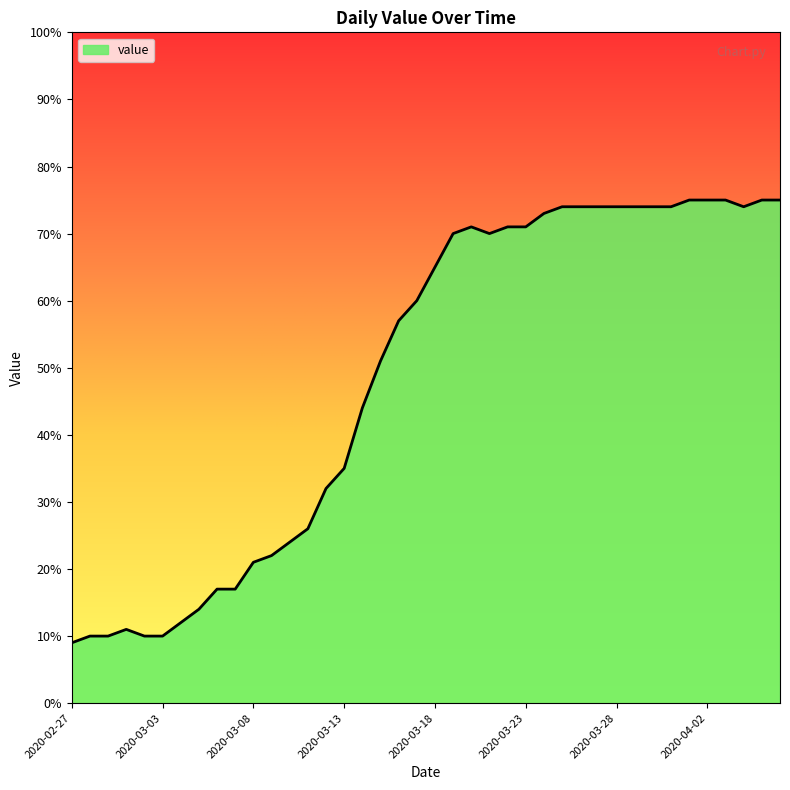

What is the greatest value displayed?

75